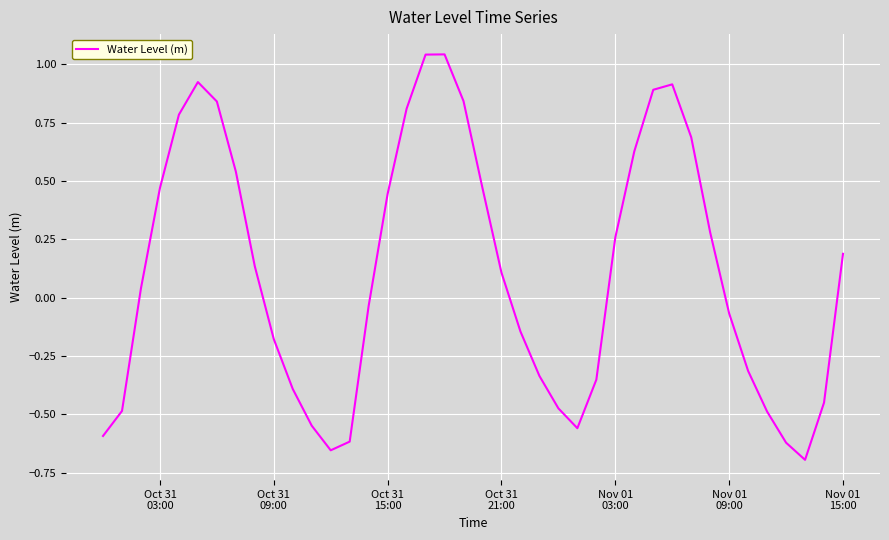

Is this an area chart (filled region under the line)?

No